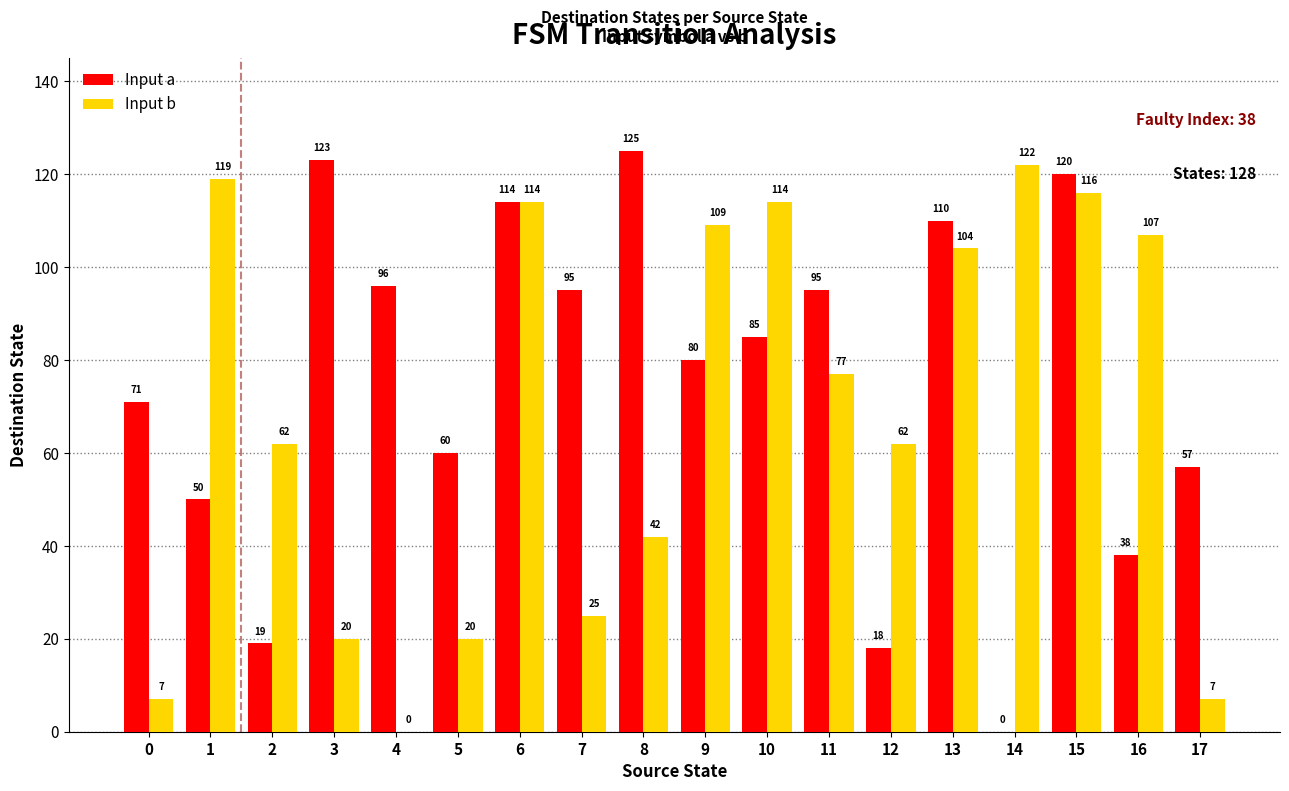

Which series changed the most between 2 and 12?

Input a